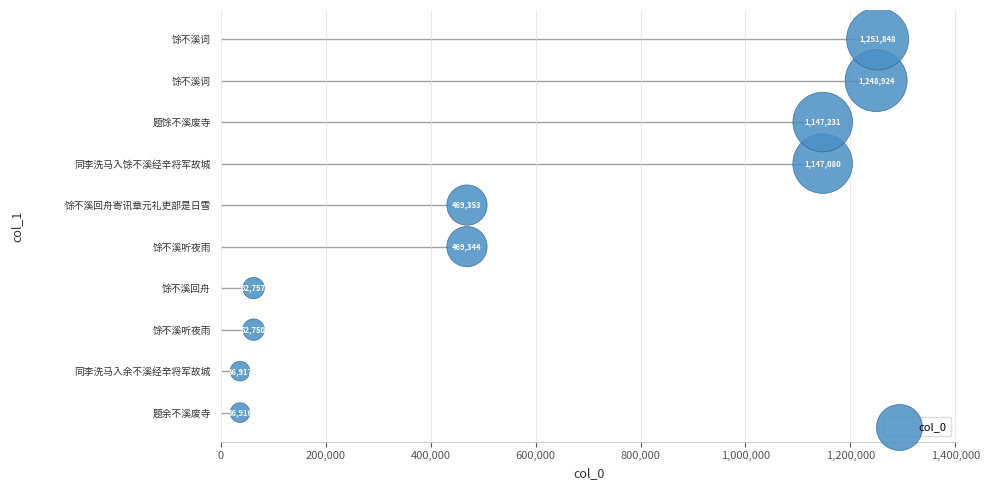

What is the change in value from 600,000 to 1,000,000?

+2